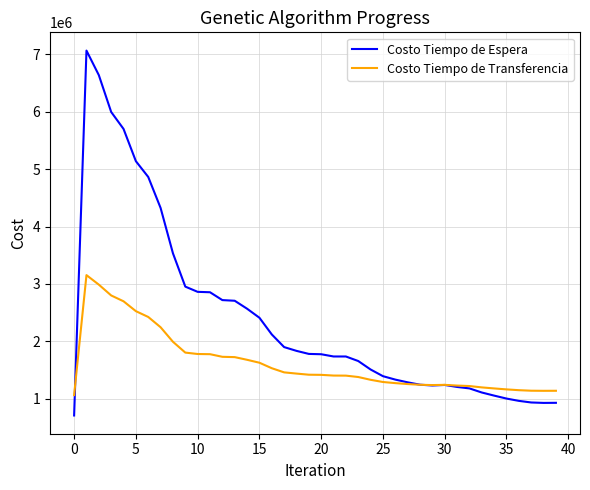

What is the minimum value for Costo Tiempo de Espera?

706687.0